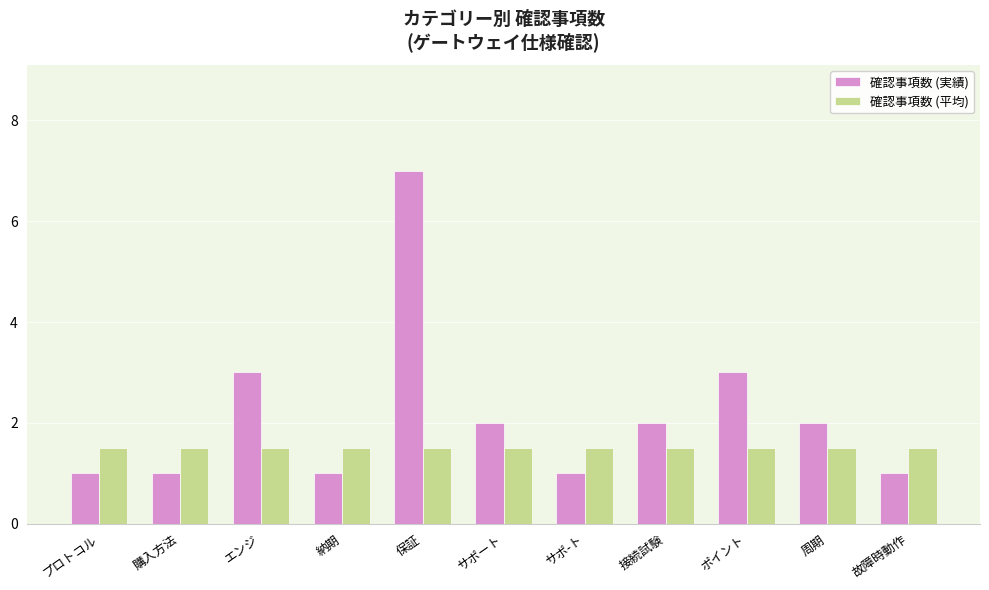

Are the bars horizontal?

No